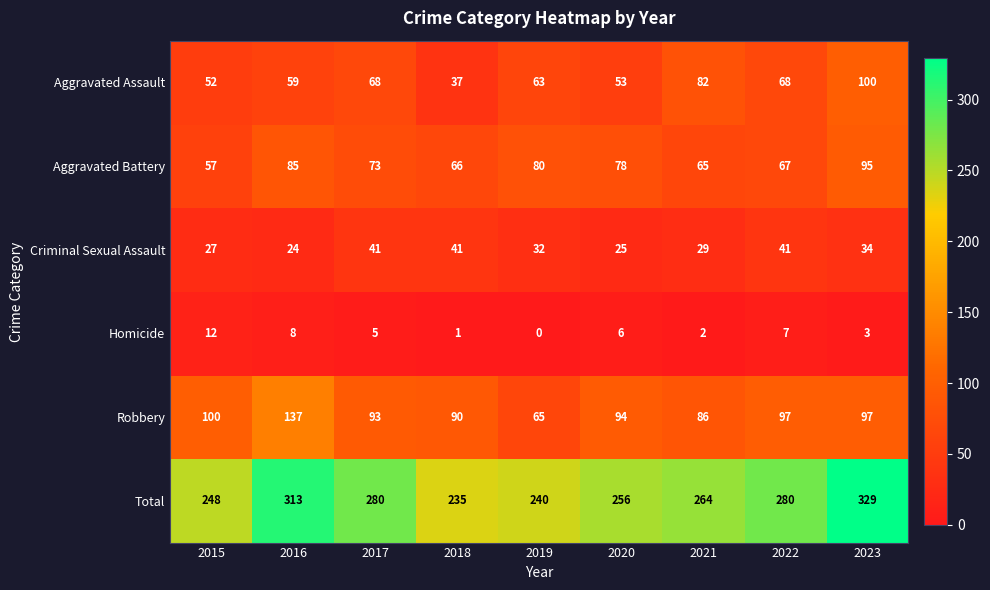

How many series are shown in this chart?

6